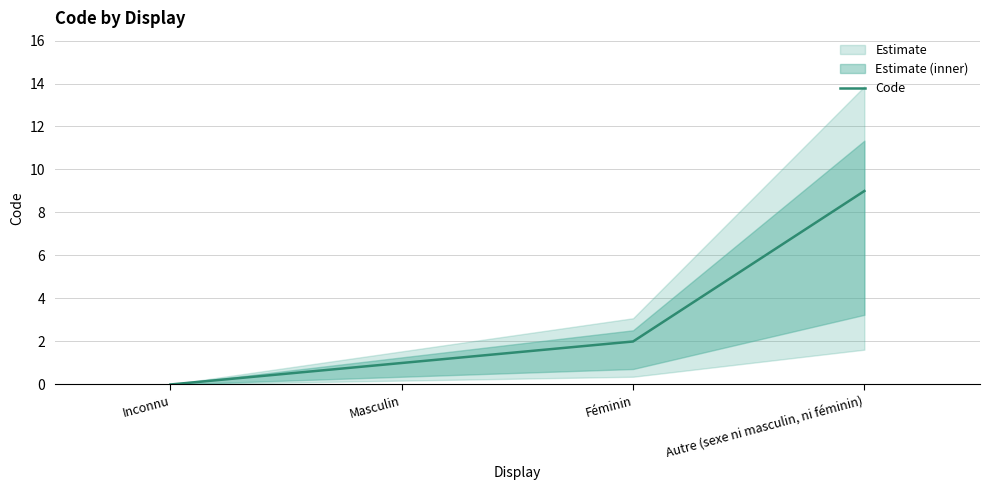

Rank the categories by value from highest to lowest.

Autre (sexe ni masculin, ni féminin), Féminin, Masculin, Inconnu